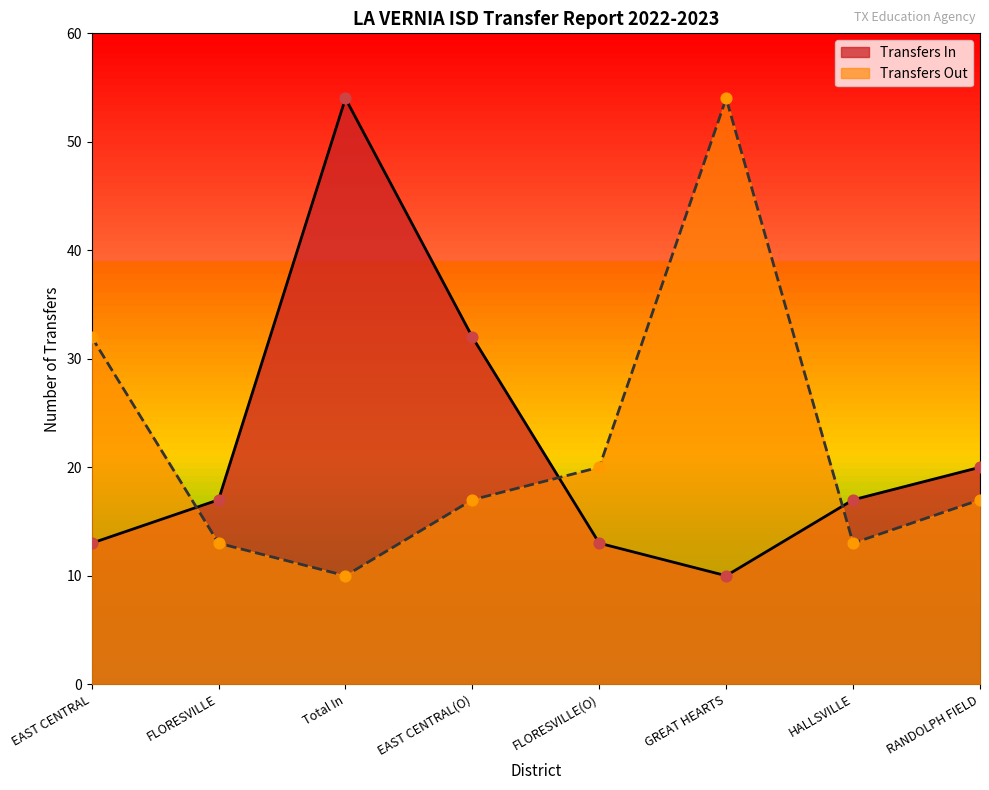

Which series has the largest total across all categories?

Transfers In